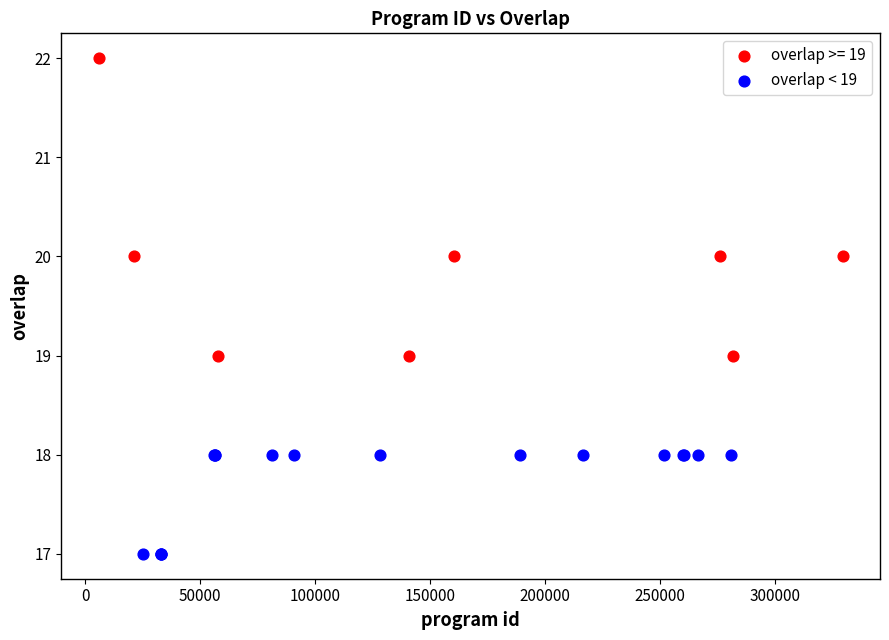

Which series has the largest Y range (max minus min)?

overlap >= 19